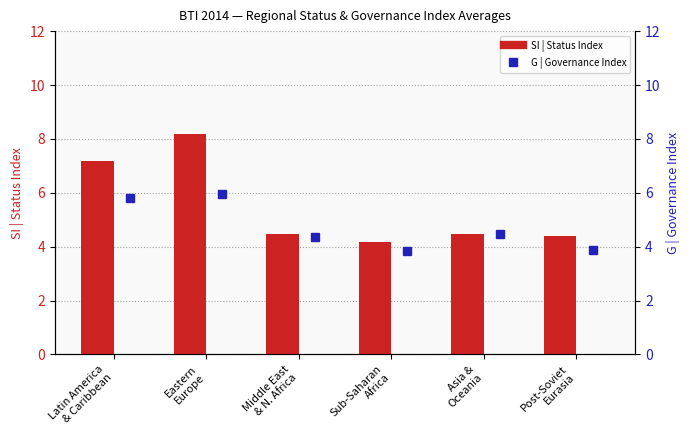

What is the smallest value displayed?

3.8